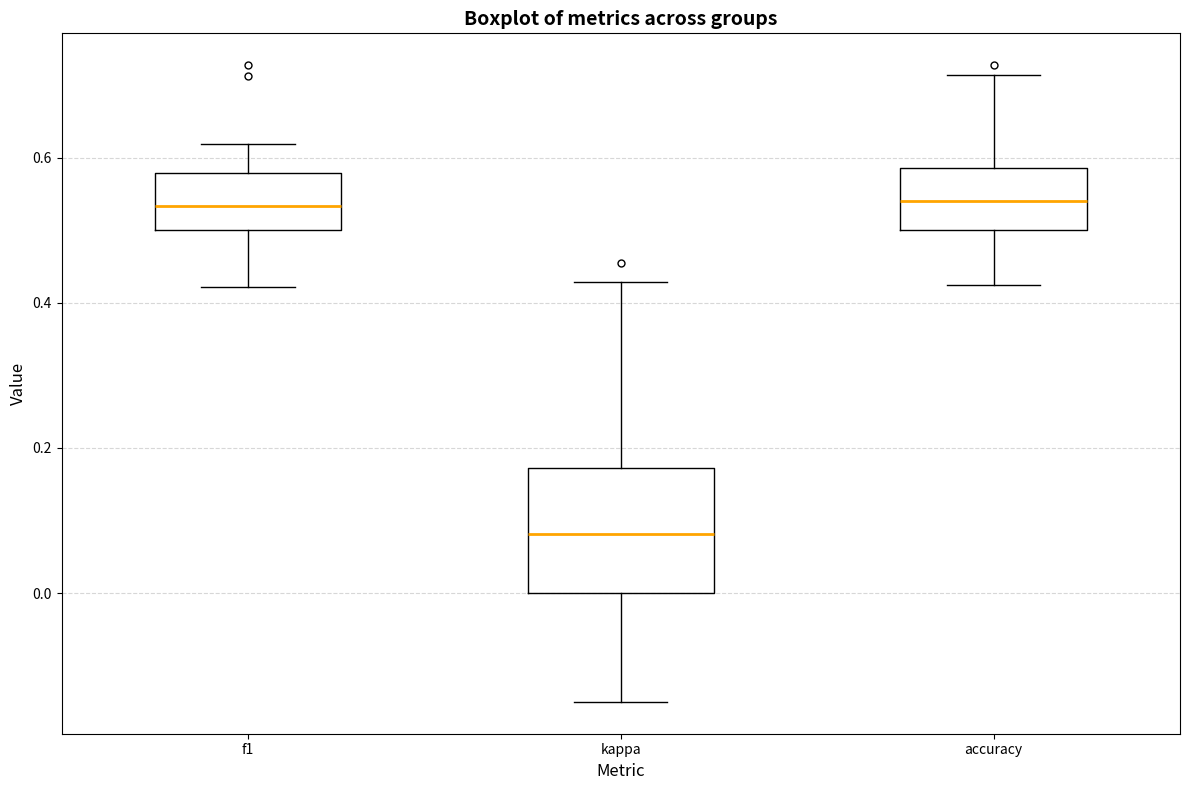

Reading left to right, transcribe this box plot: for each box, give where its median line is, the range the box spans, and where its two whiskers end, as read against the y-axis. The values are not printed on the chart, so give them approximately, as read against the axis.

f1: median 0.54, box 0.50 to 0.58, whiskers 0.42 to 0.62
kappa: median 0.08, box 0.00 to 0.18, whiskers -0.14 to 0.42
accuracy: median 0.54, box 0.50 to 0.58, whiskers 0.42 to 0.72